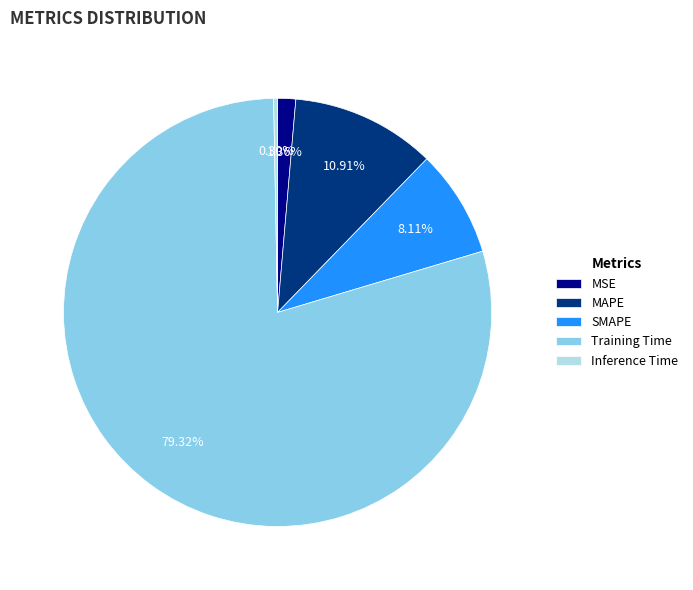

True or false: MAPE accounts for 11% of the total.

True